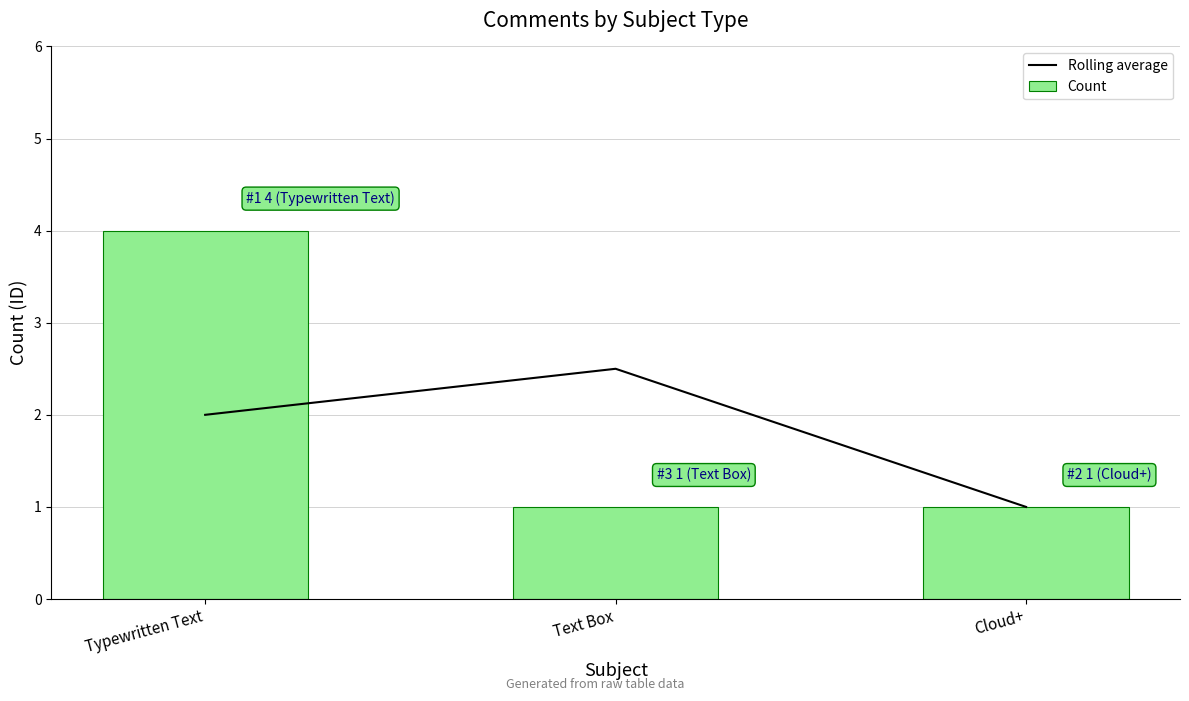

At which category is the sum across all series the highest?

Typewritten Text